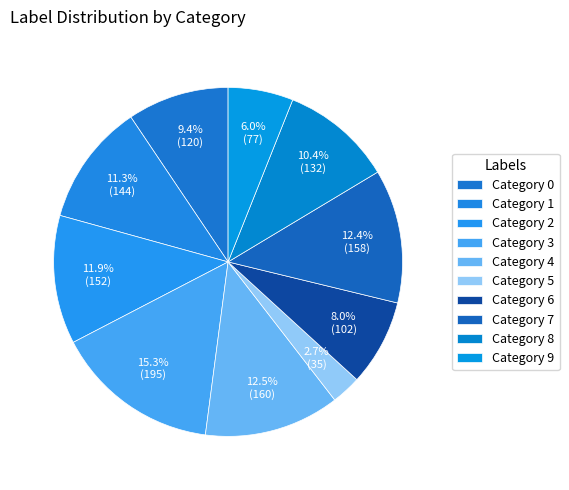

Is there a majority slice in this chart?

No